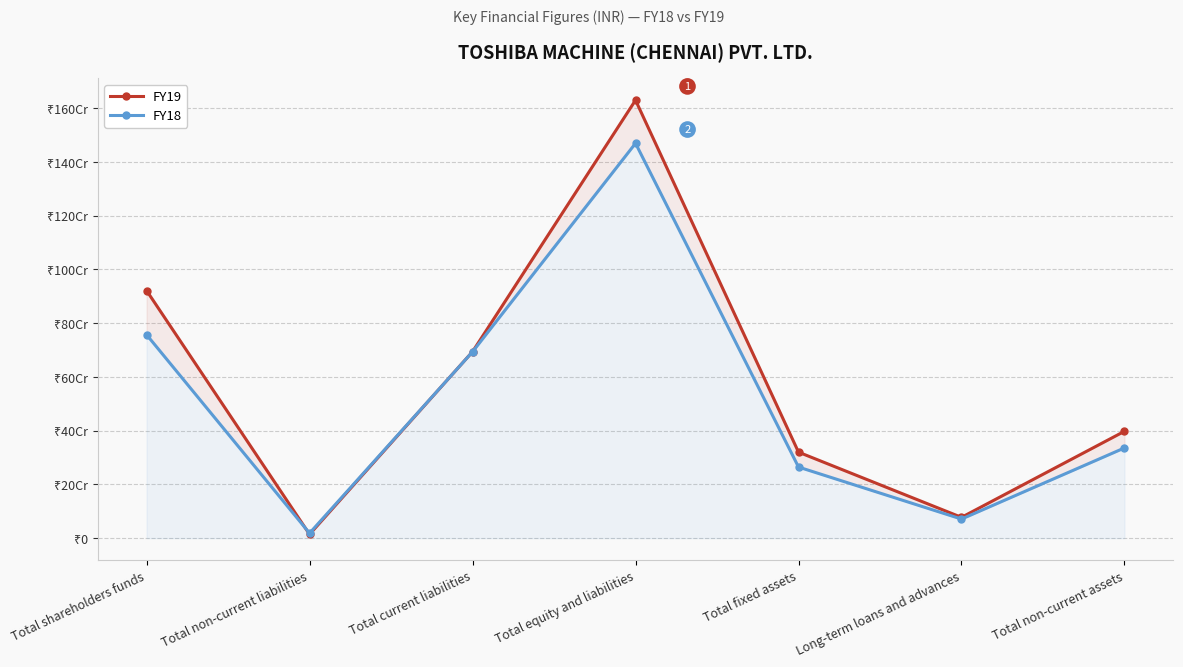

Where do FY19 and FY18 first cross each other?

Total shareholders funds and Total non-current liabilities